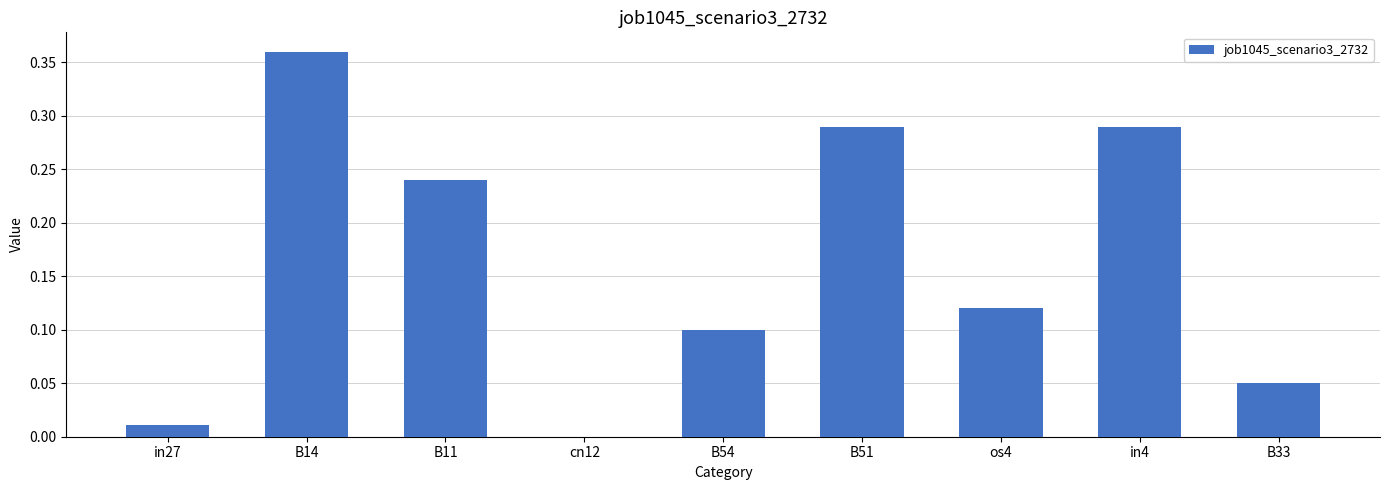

Which label corresponds to the largest value in the chart?

B14